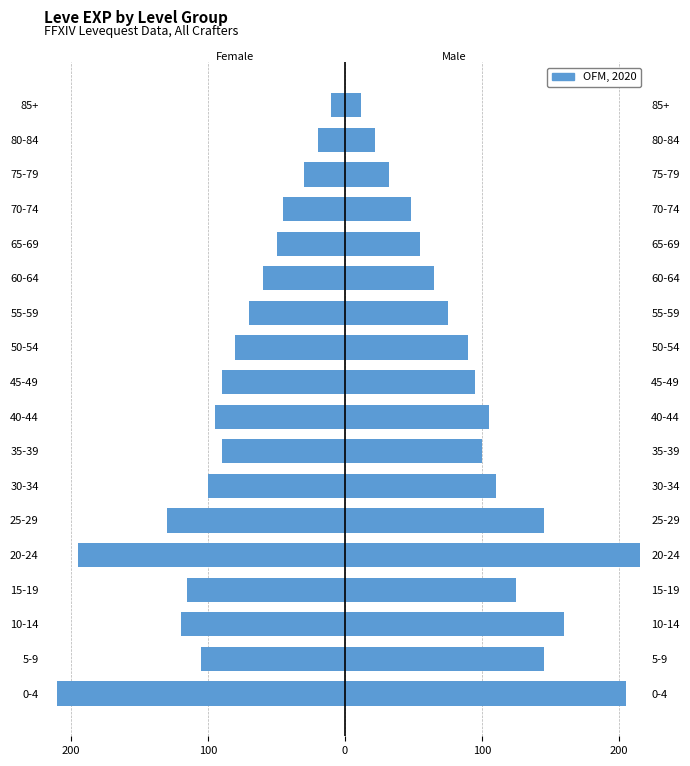

The value of Female at 45-49 is -90. True or false?

True